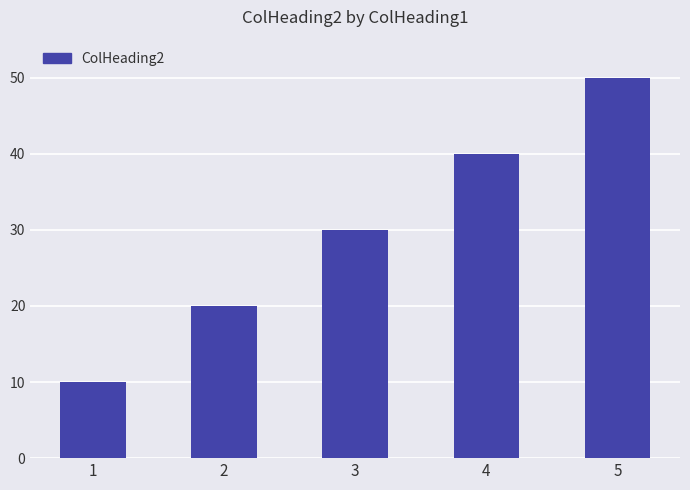

What is the approximate value at 2?

20